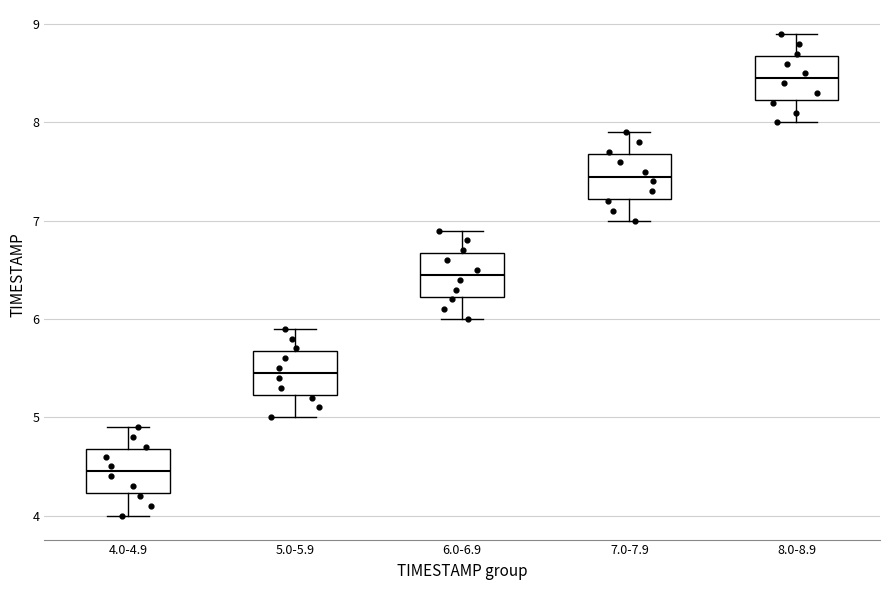

Reading left to right, read every box against the y-axis: the position of its median line, the range the box covers, and the ends of its whiskers. The values are not printed on the chart, so give them approximately, as read against the axis.

4.0-4.9: median 4.5, box 4.2 to 4.7, whiskers 4.0 to 4.9
5.0-5.9: median 5.5, box 5.2 to 5.7, whiskers 5.0 to 5.9
6.0-6.9: median 6.5, box 6.2 to 6.7, whiskers 6.0 to 6.9
7.0-7.9: median 7.5, box 7.2 to 7.7, whiskers 7.0 to 7.9
8.0-8.9: median 8.5, box 8.2 to 8.7, whiskers 8.0 to 8.9